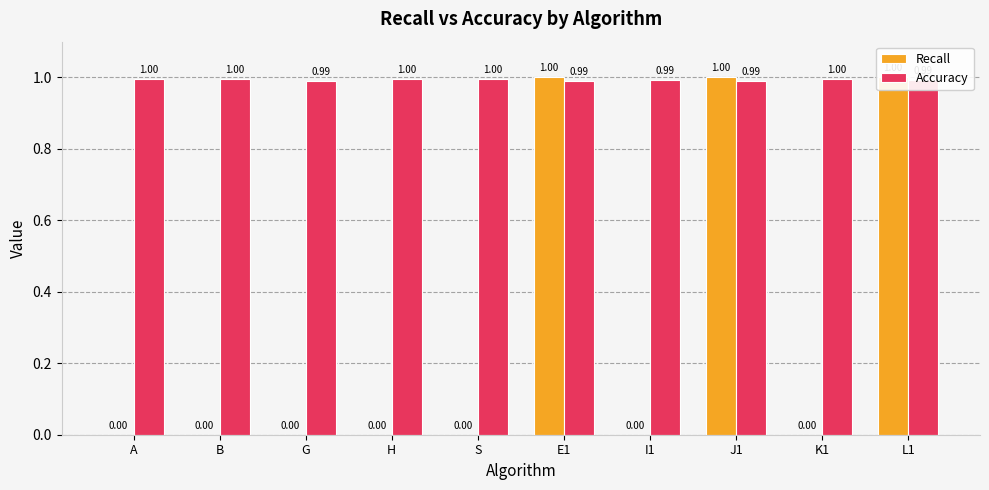

Are the bars grouped side by side (vs. stacked)?

Yes